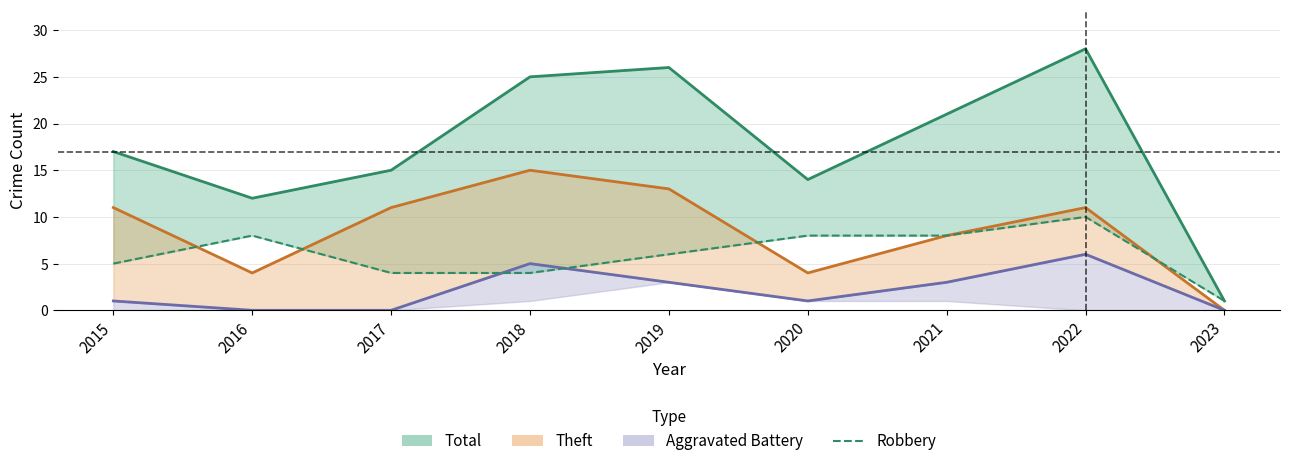

Where is Robbery nearest to the value 5?

2015